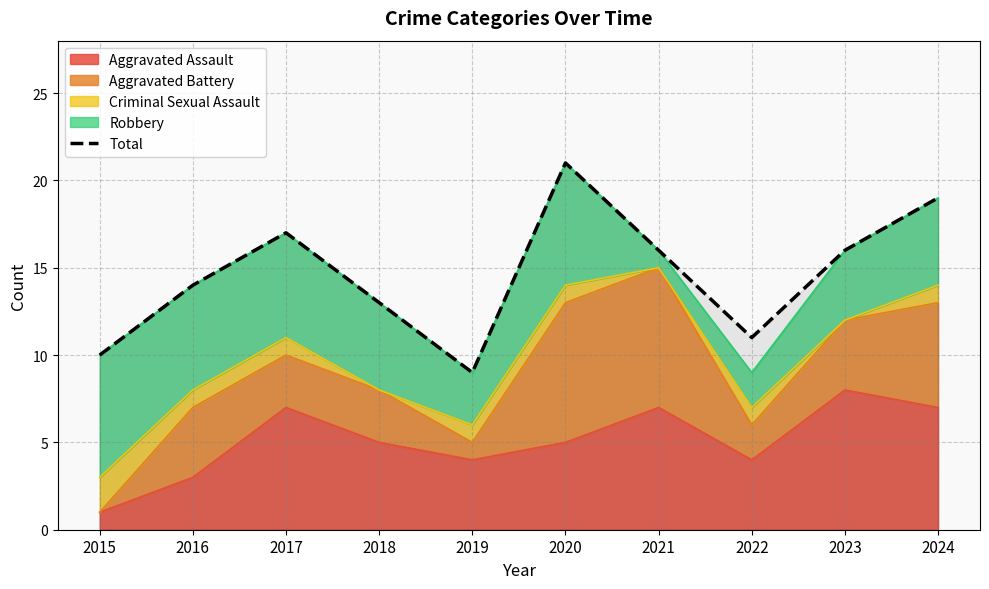

Does the chart have visible grid lines?

Yes